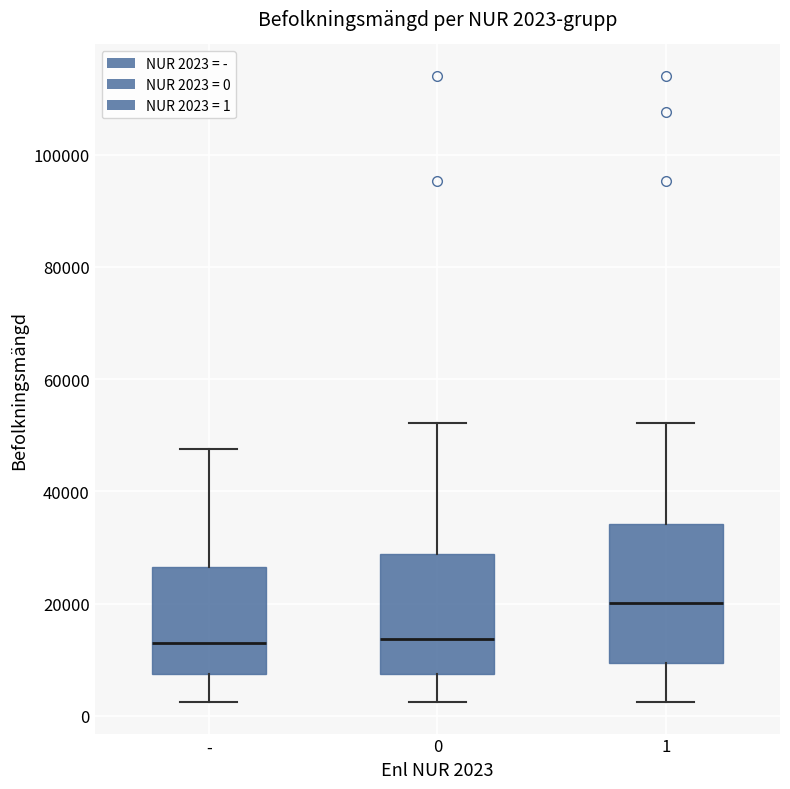

Which box's median line is the highest?

1